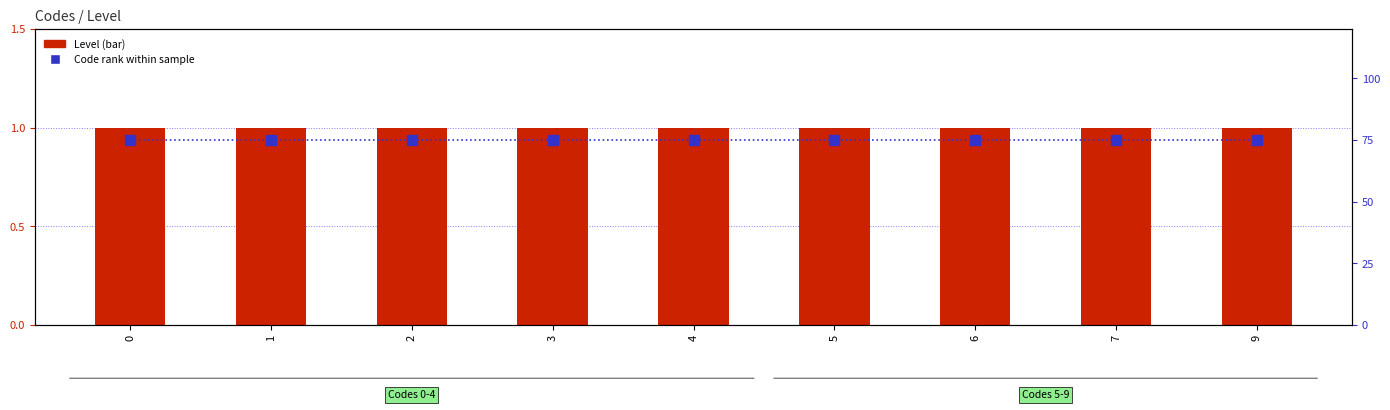

Count the number of categories in the chart.

9